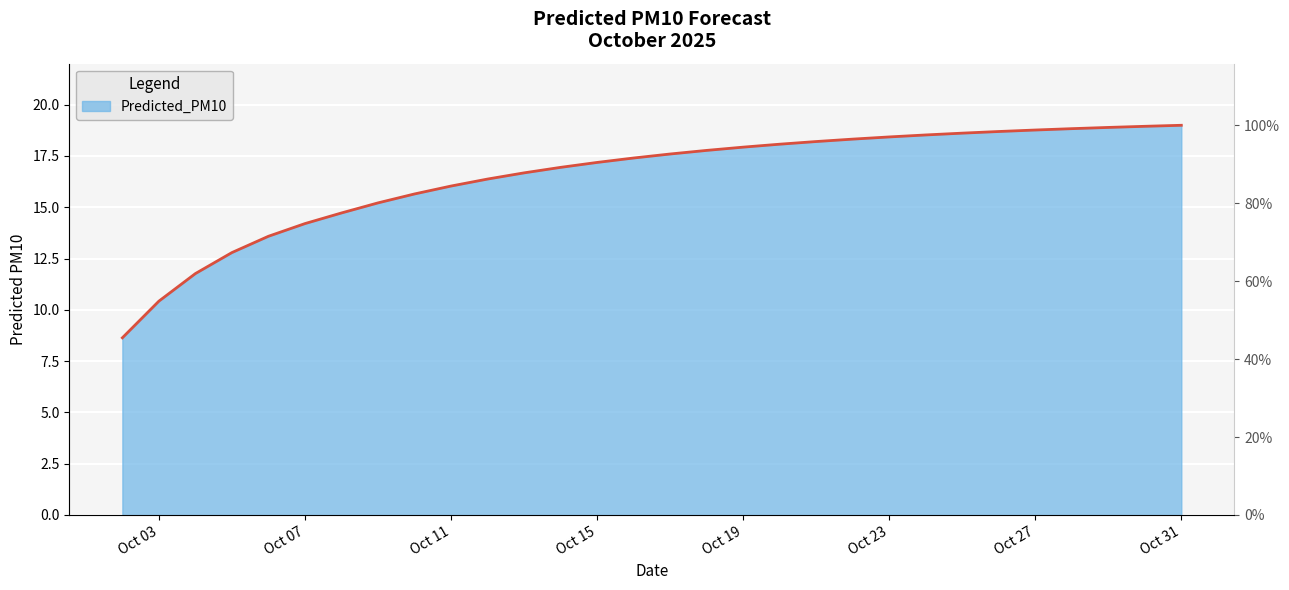

How many values exceed 17?

17